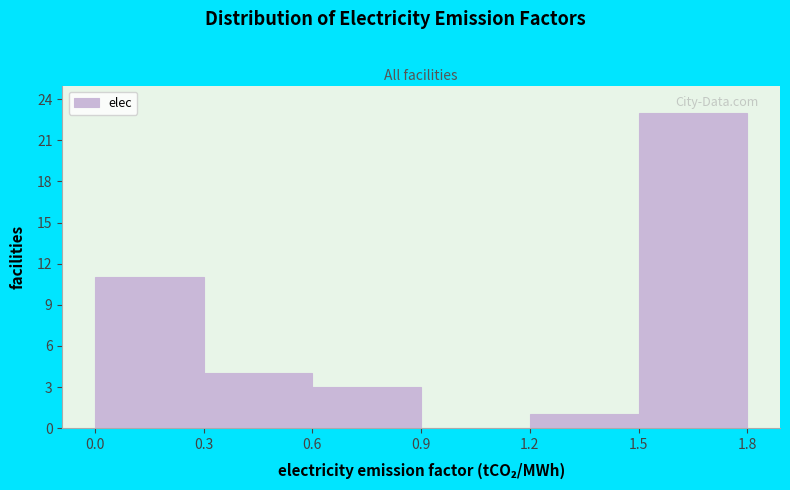

Reading left to right, list every bar in this chart as the range it spans on the x-axis followed by its height. The values are not printed on the chart, so give them approximately, as read against the axis.

0.0 to 0.3: 11
0.3 to 0.6: 4
0.6 to 0.9: 3
0.9 to 1.2: 0
1.2 to 1.5: 1
1.5 to 1.8: 23